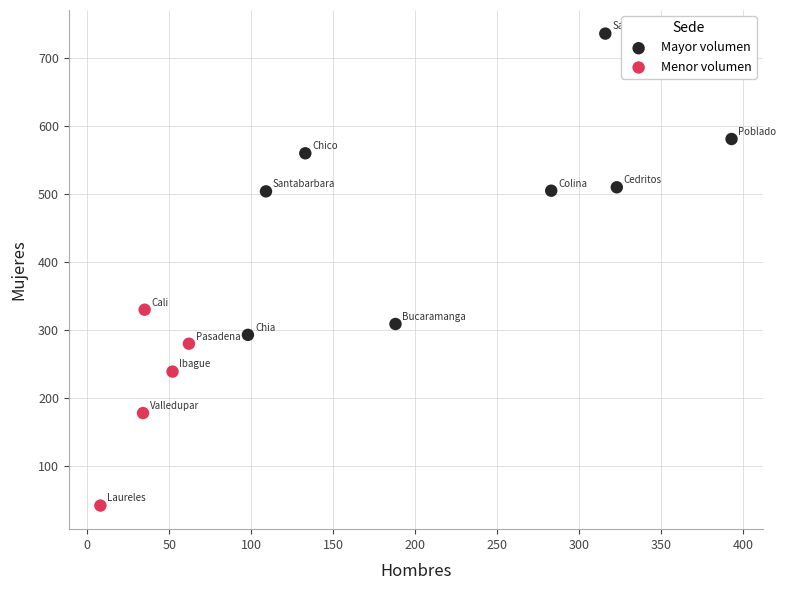

What are all the series names shown in the legend?

Mayor volumen, Menor volumen